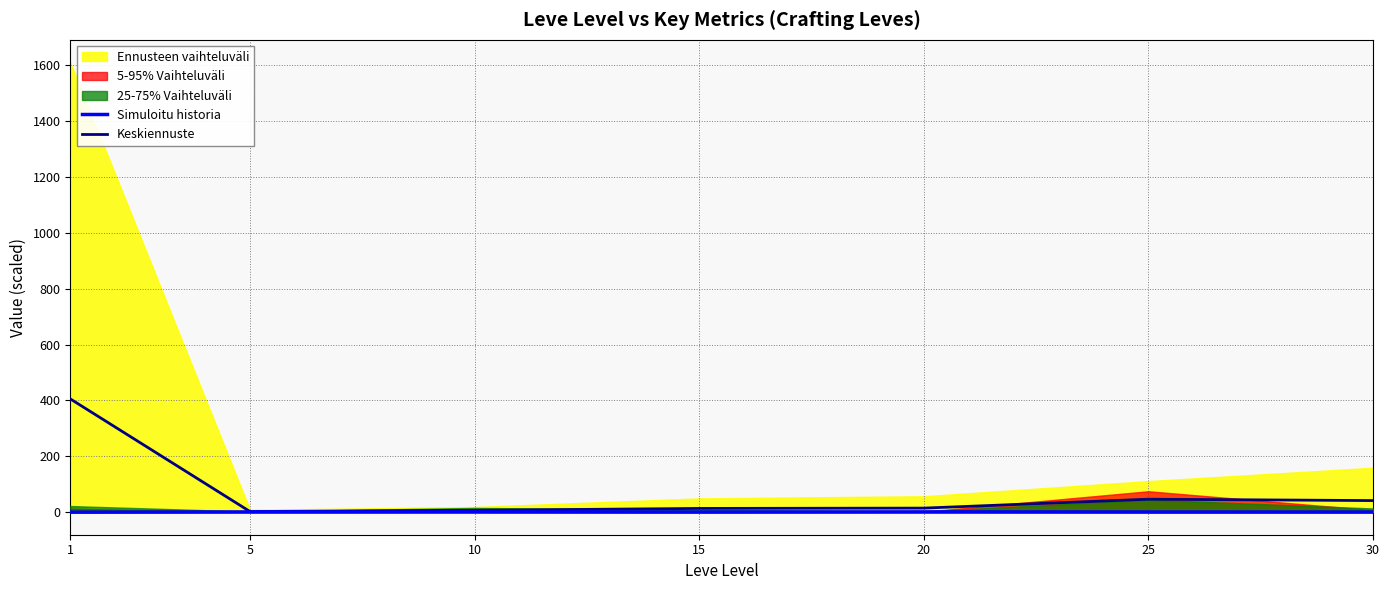

How many interior local valleys does the Simuloitu historia series have?

1